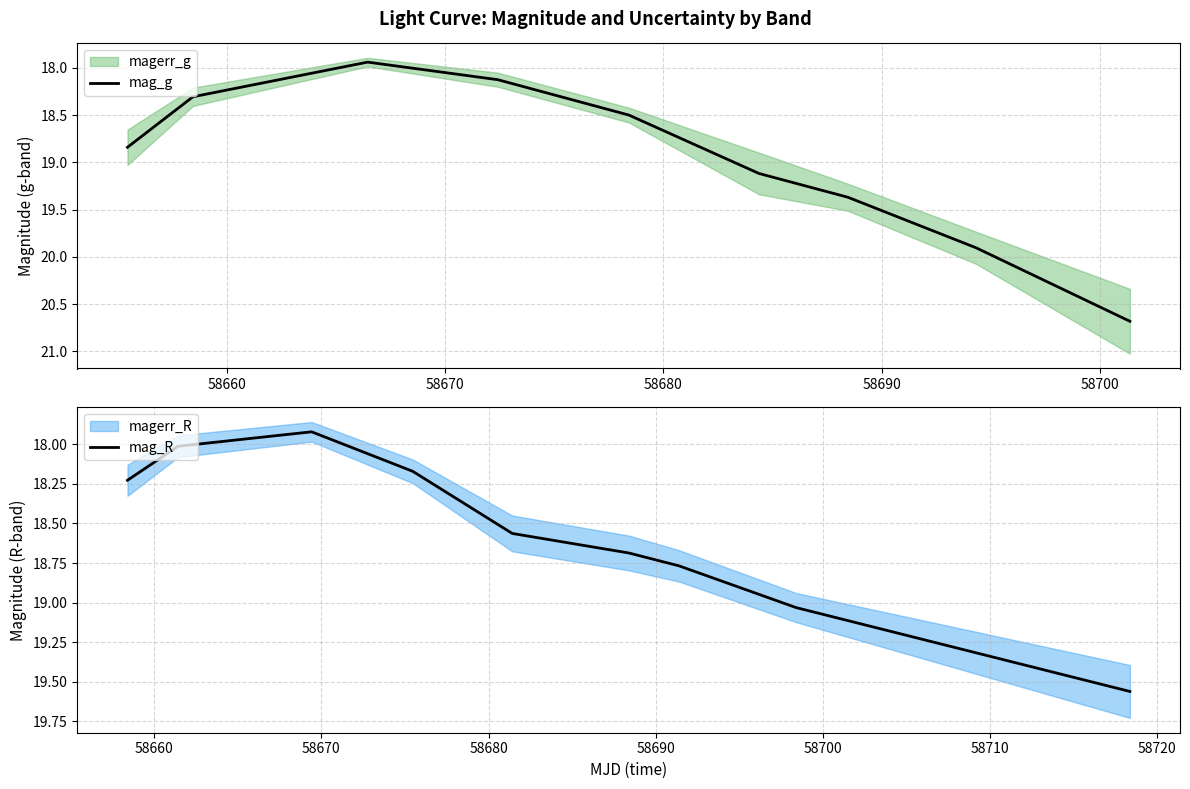

What is the maximum value for mag_g?

20.7